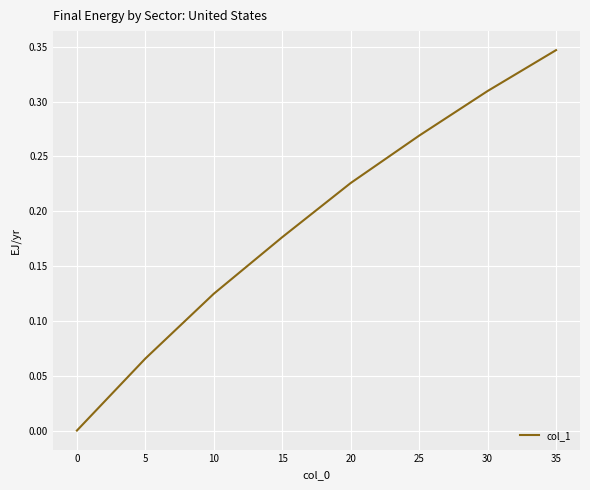

Which label corresponds to the smallest value in the chart?

0